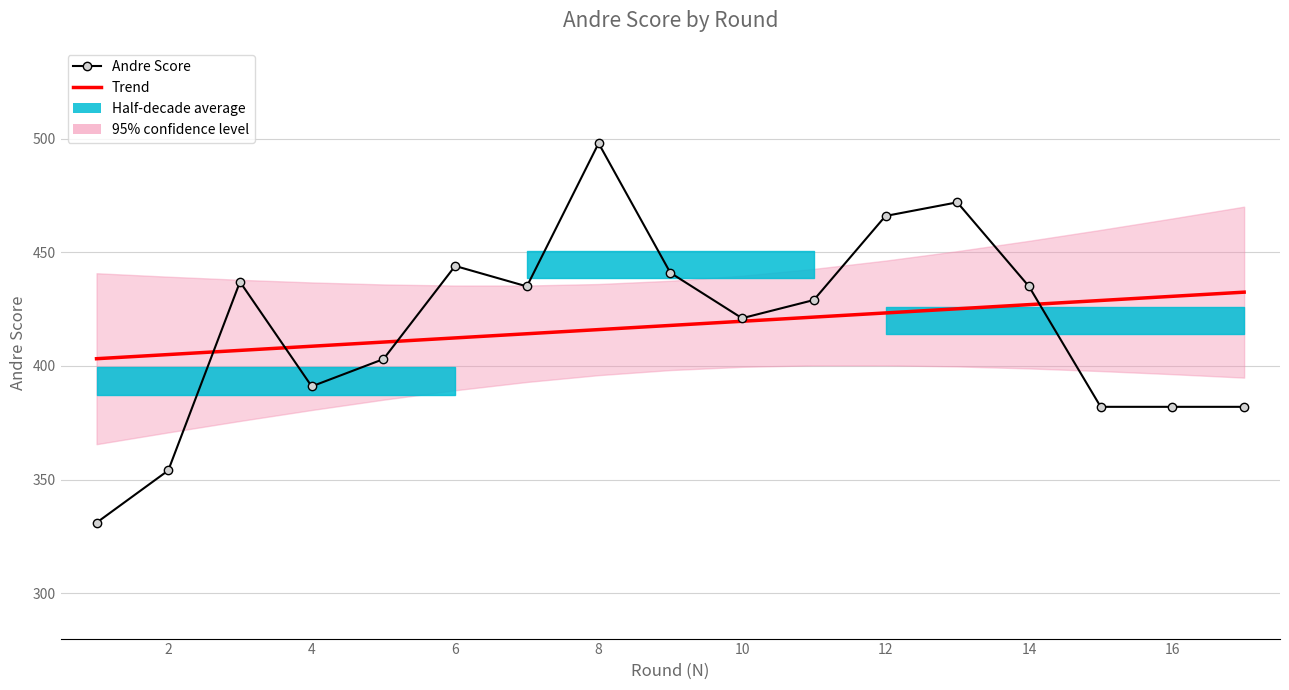

True or false: Trend and Andre Score cross at least once.

True